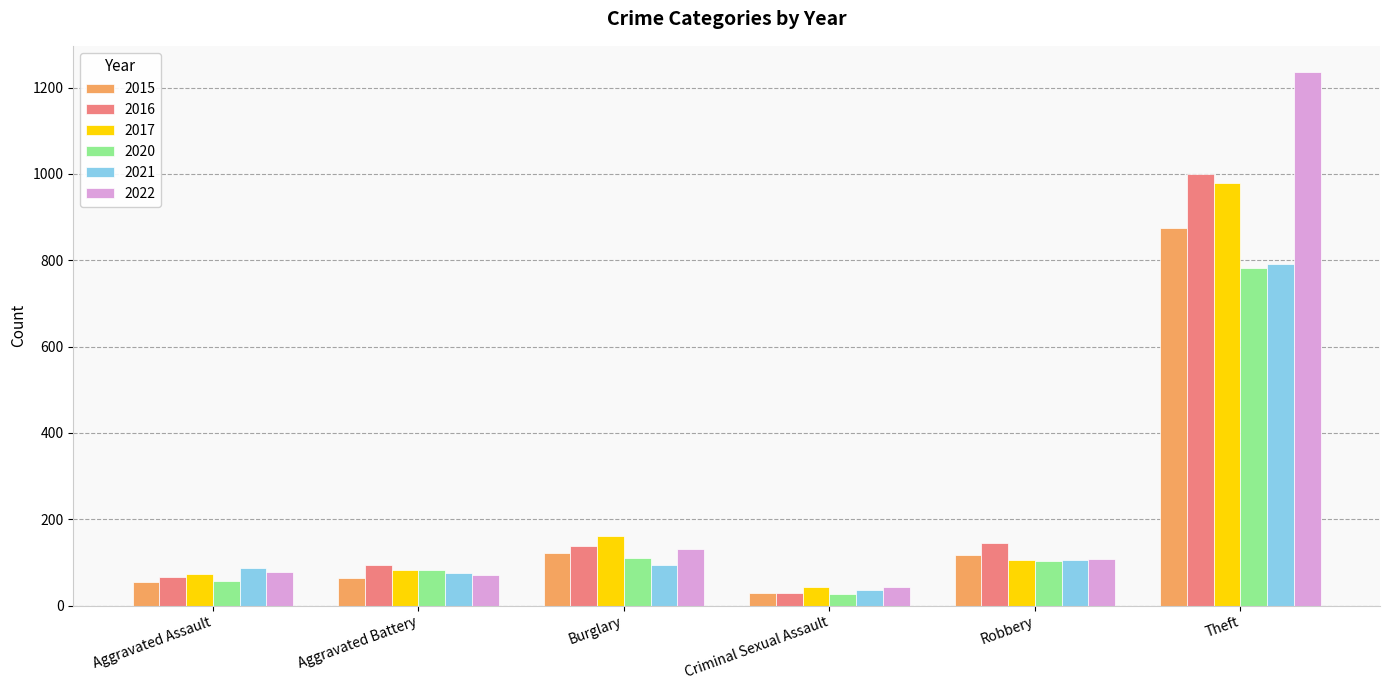

What is the difference between the second highest and second lowest values in the 2020 series?

54